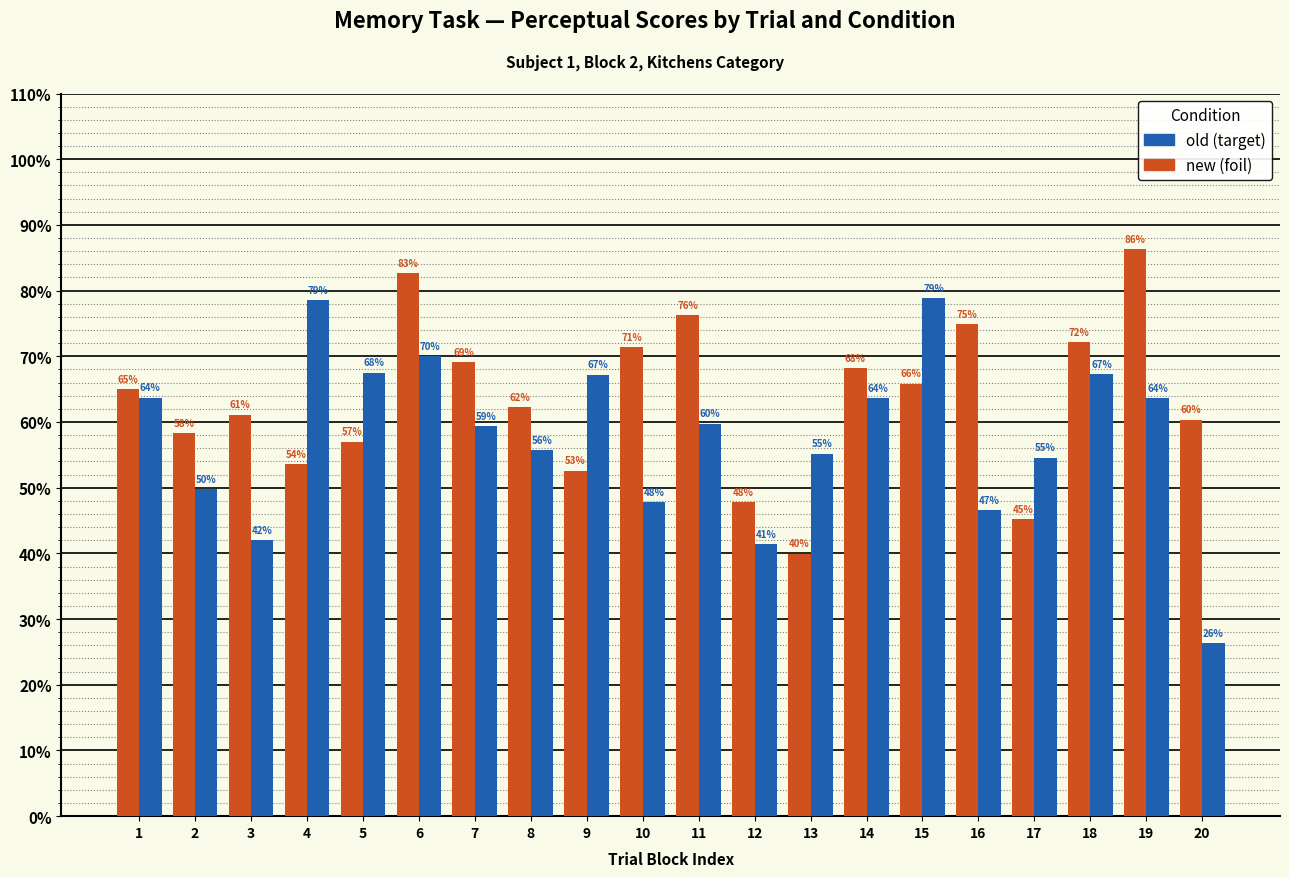

What is the difference between the highest and lowest values at 2?

8.6